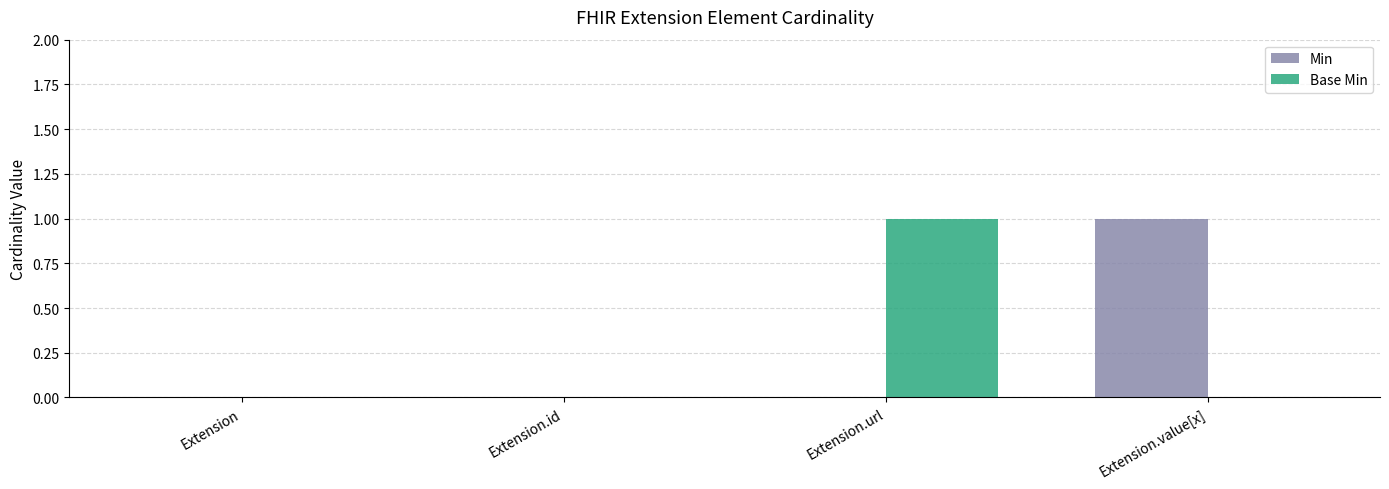

At which label does Base Min reach its peak?

Extension.url